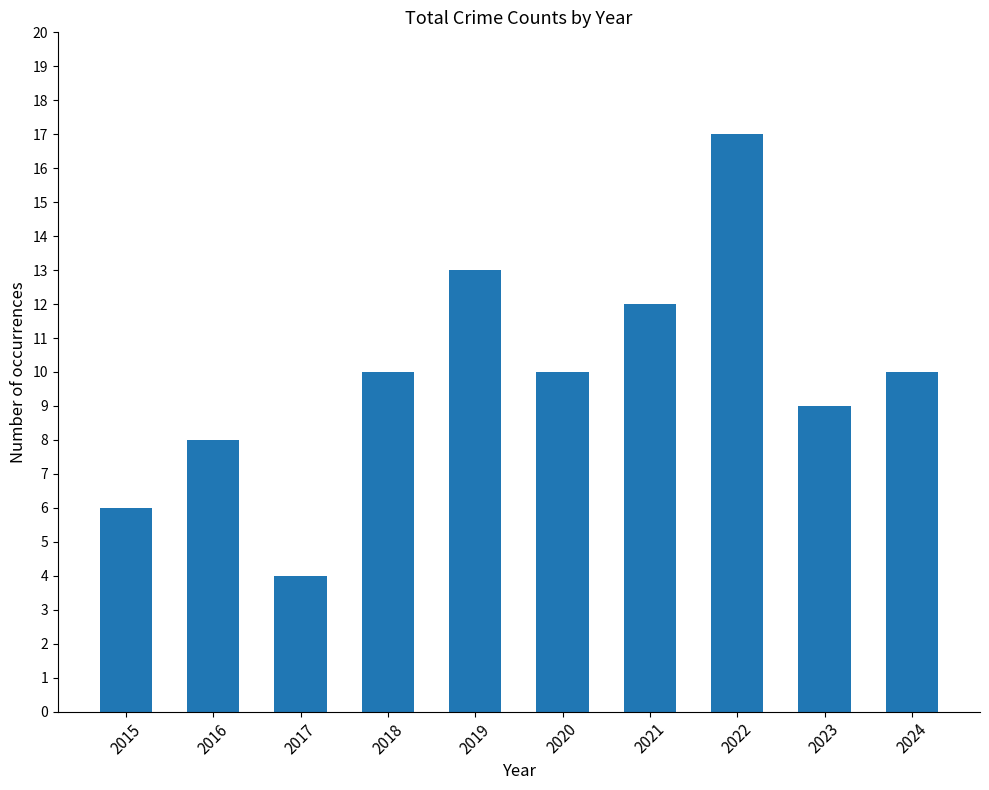

What value does the data have at 2015?

6